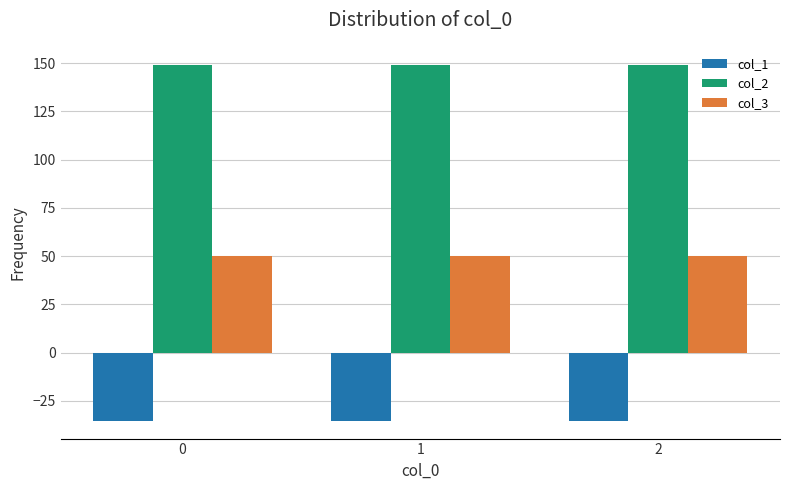

Rank the series at 1 from highest to lowest value.

col_2, col_3, col_1